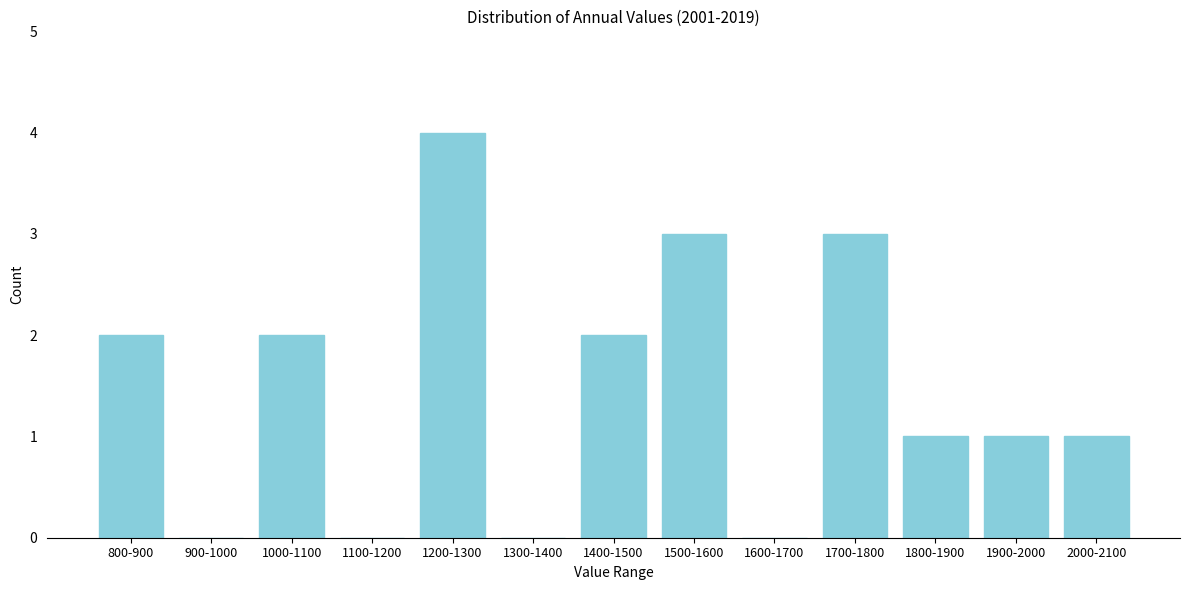

Reading left to right, list all the values displayed in this chart.

800-900=2	900-1000=0	1000-1100=2	1100-1200=0	1200-1300=4	1300-1400=0	1400-1500=2	1500-1600=3	1600-1700=0	1700-1800=3	1800-1900=1	1900-2000=1	2000-2100=1